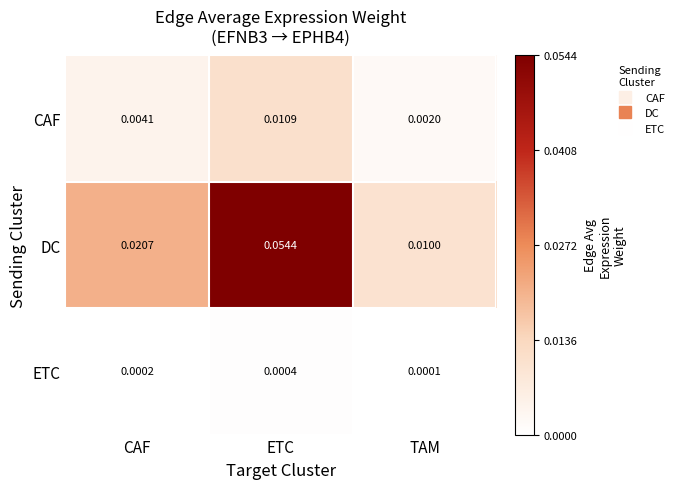

Which series has the widest spread of values?

DC